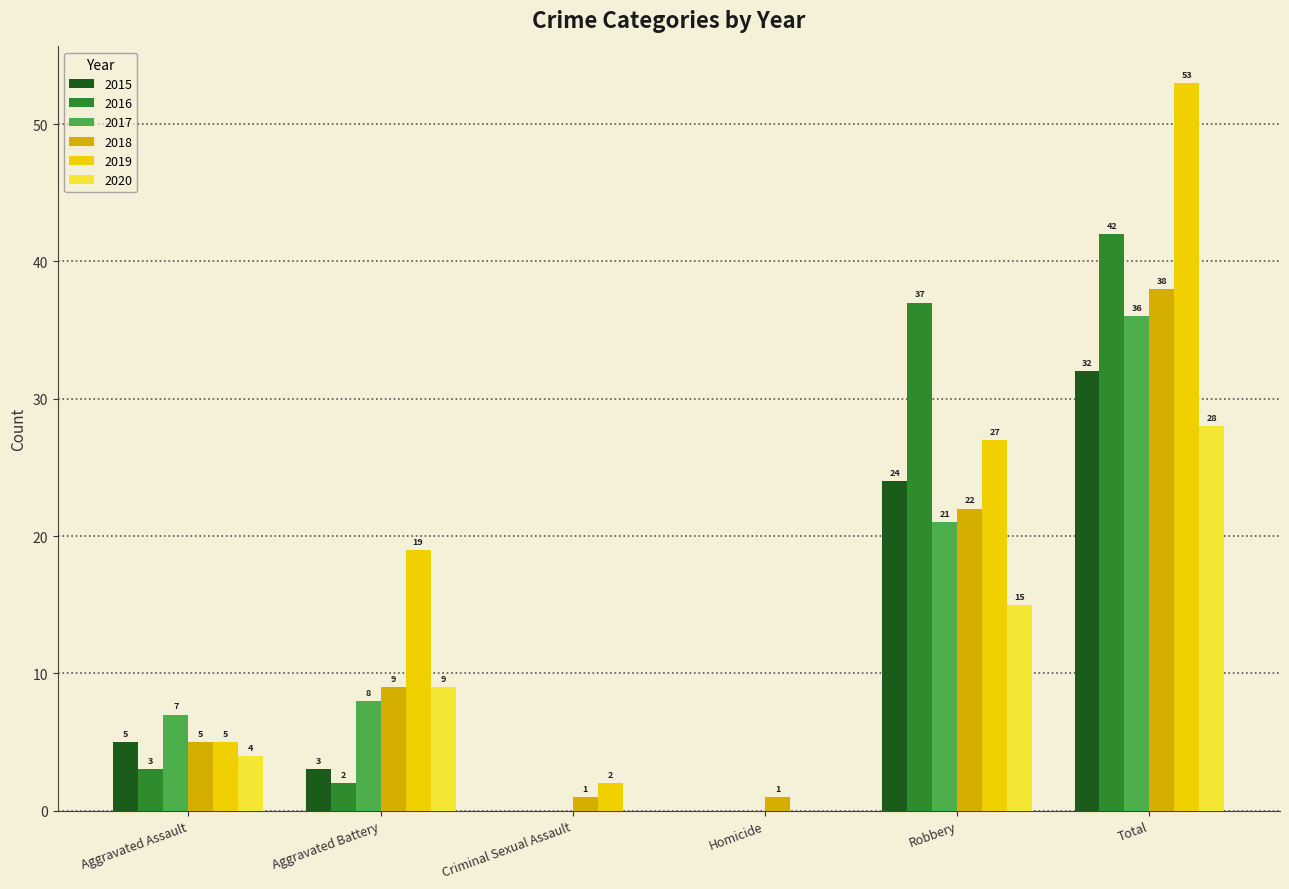

What is the approximate value of 2015 at Total, to the nearest 10?

30